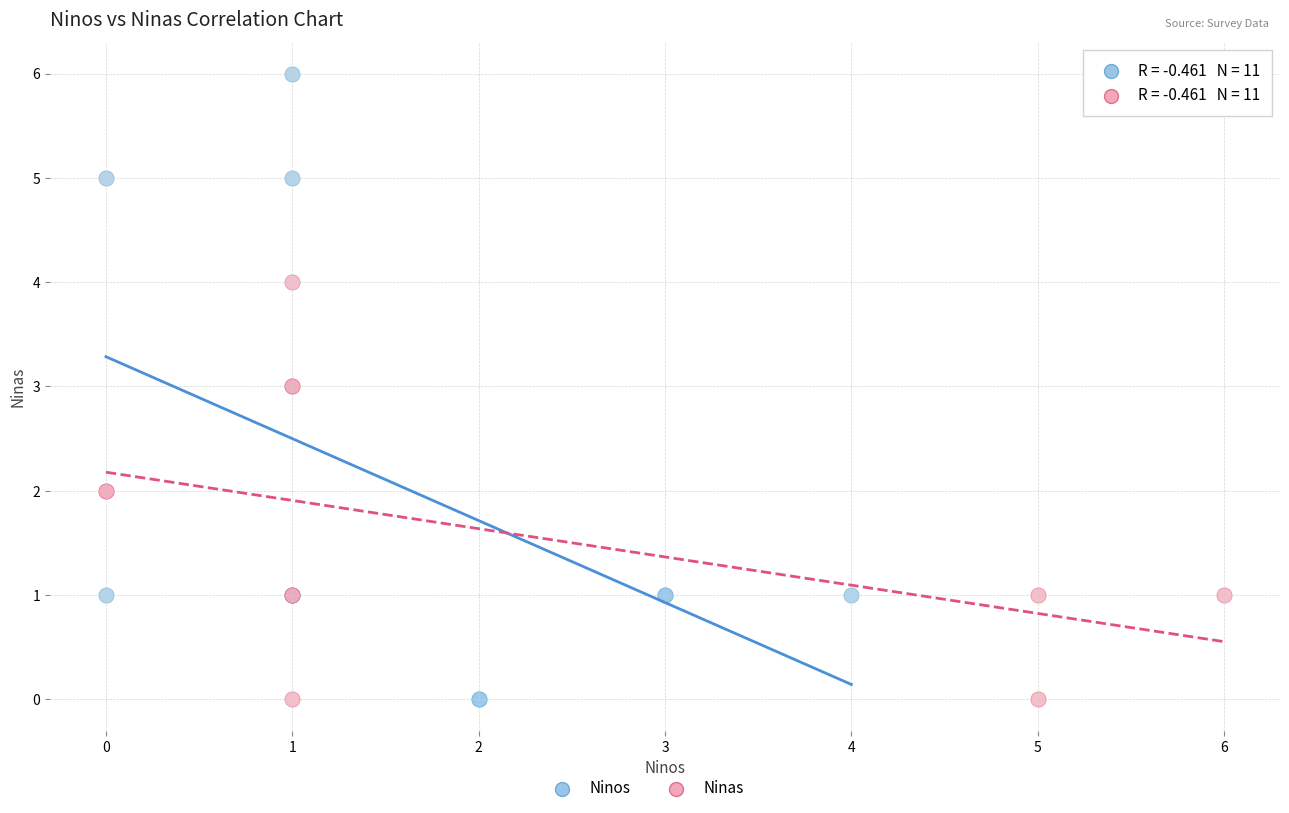

Which series has the widest spread of Y values?

Ninos